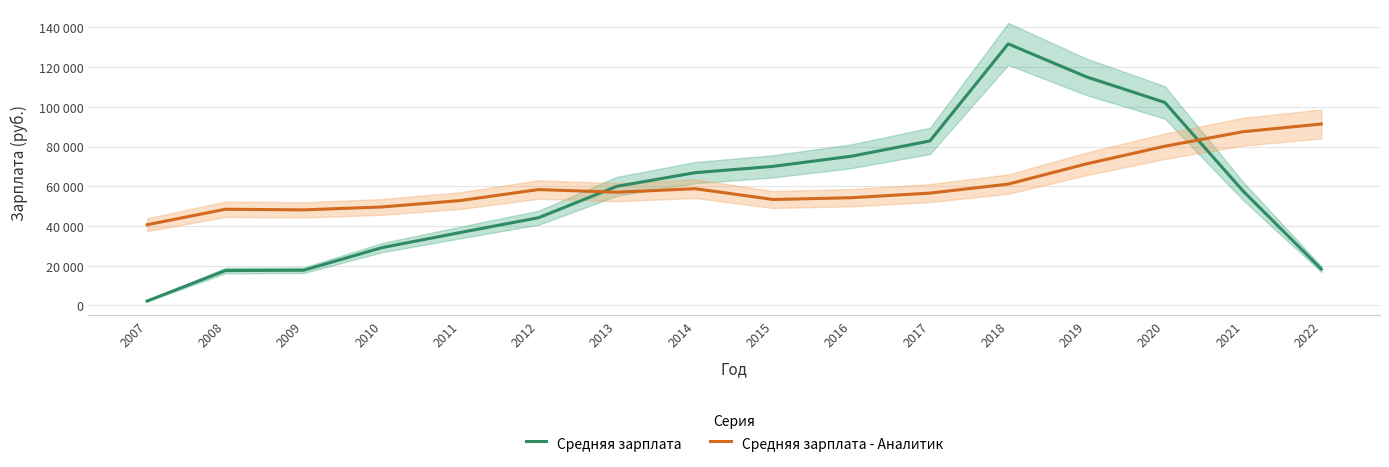

The Средняя зарплата series shows 18294 at 2022. True or false?

True